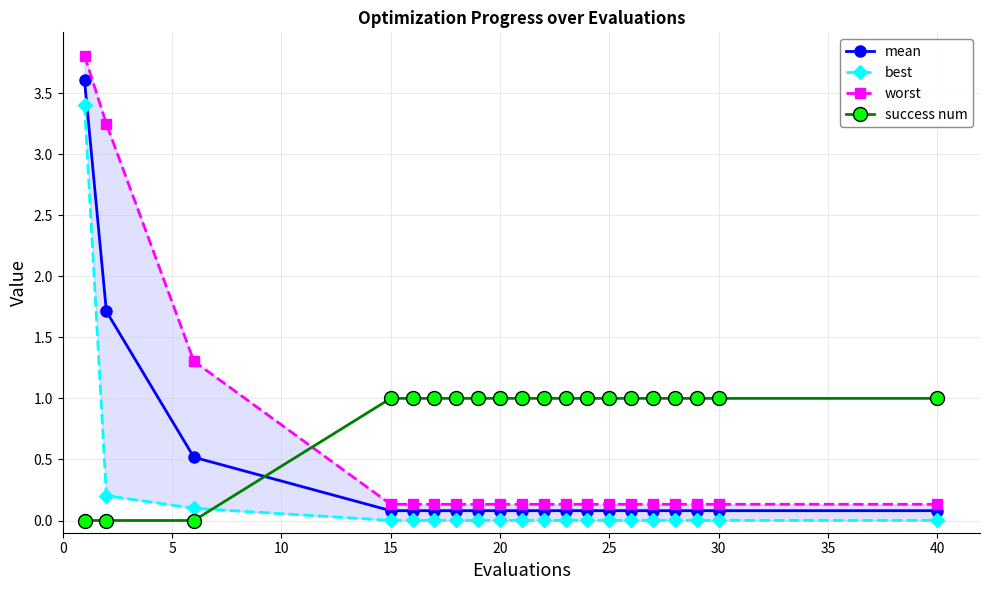

What are all the series names shown in the legend?

mean, best, worst, success num